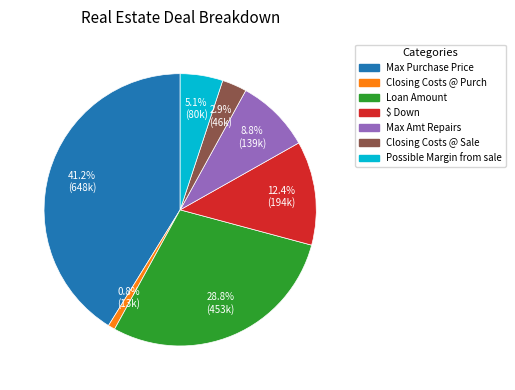

Between Max Amt Repairs and Possible Margin from sale, which is larger?

Max Amt Repairs